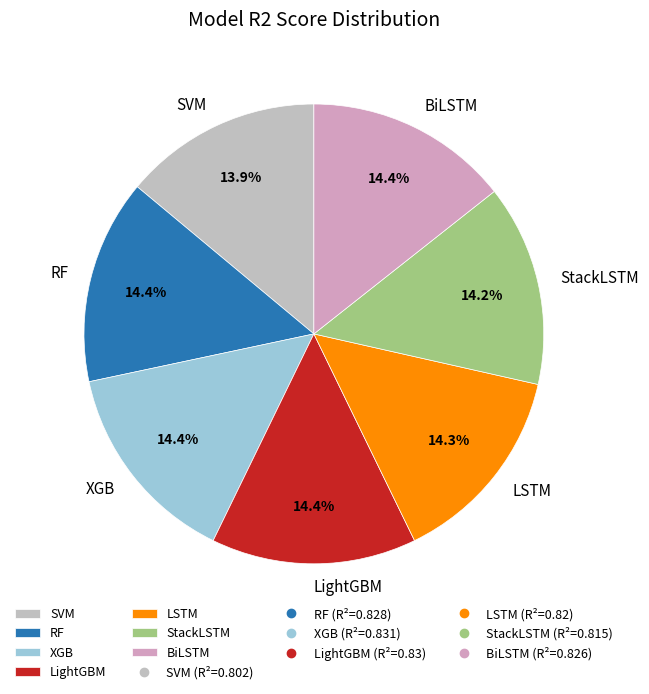

Does StackLSTM account for over 50% of the chart?

No